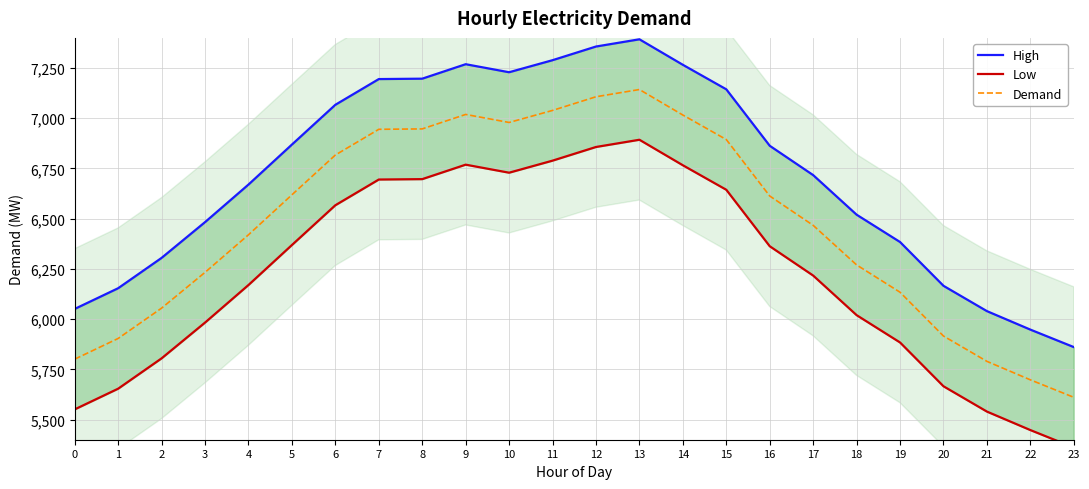

What is the sum of all Demand values?

155437